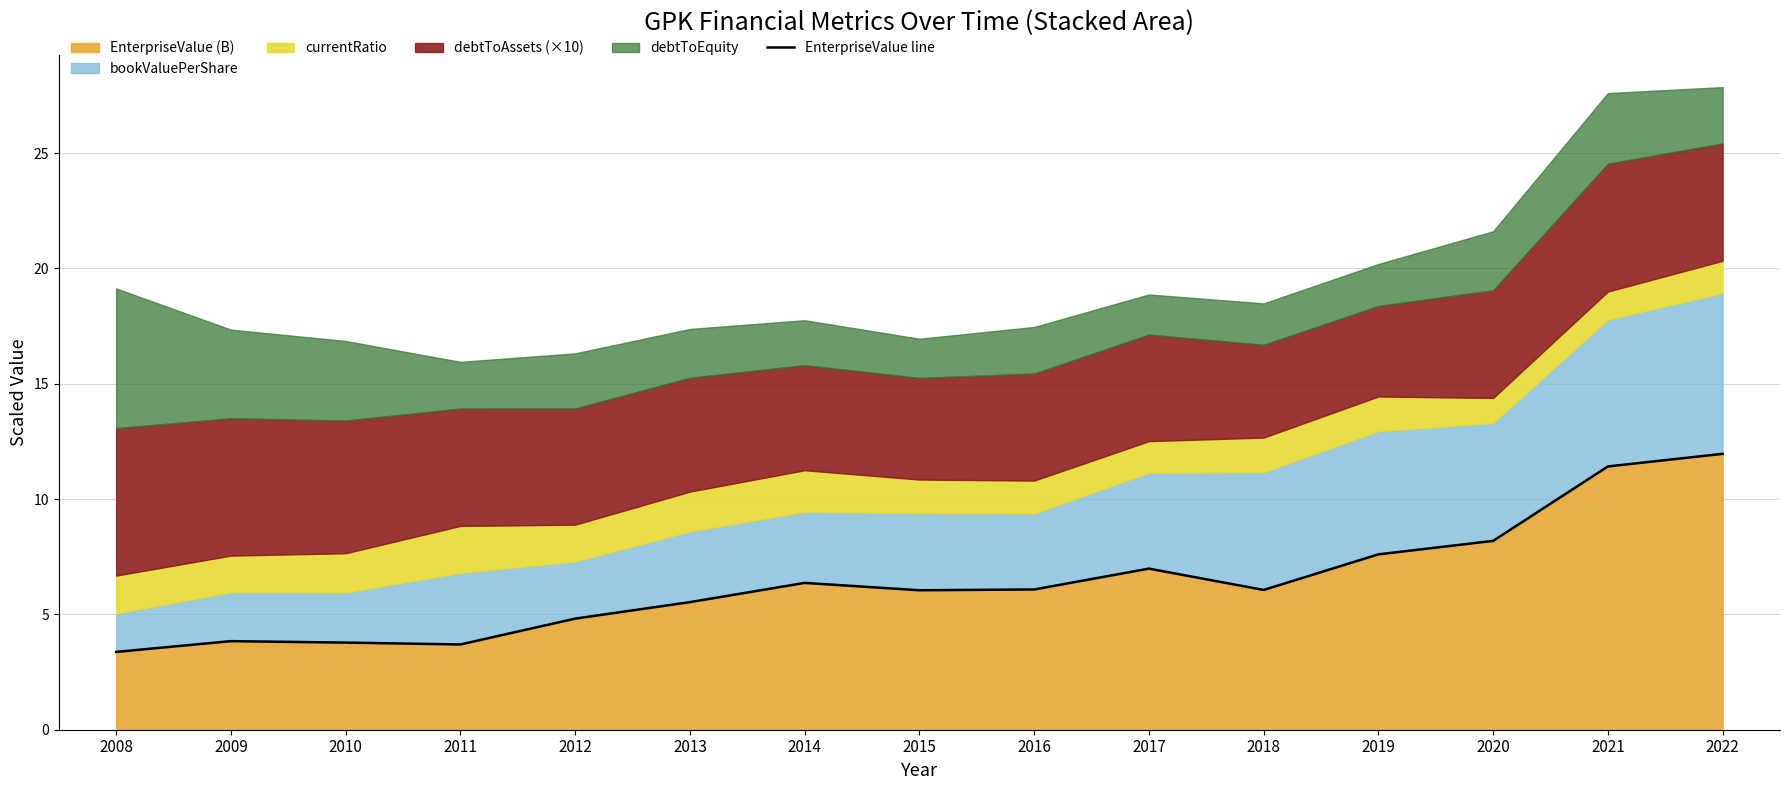

Does the chart have visible grid lines?

Yes